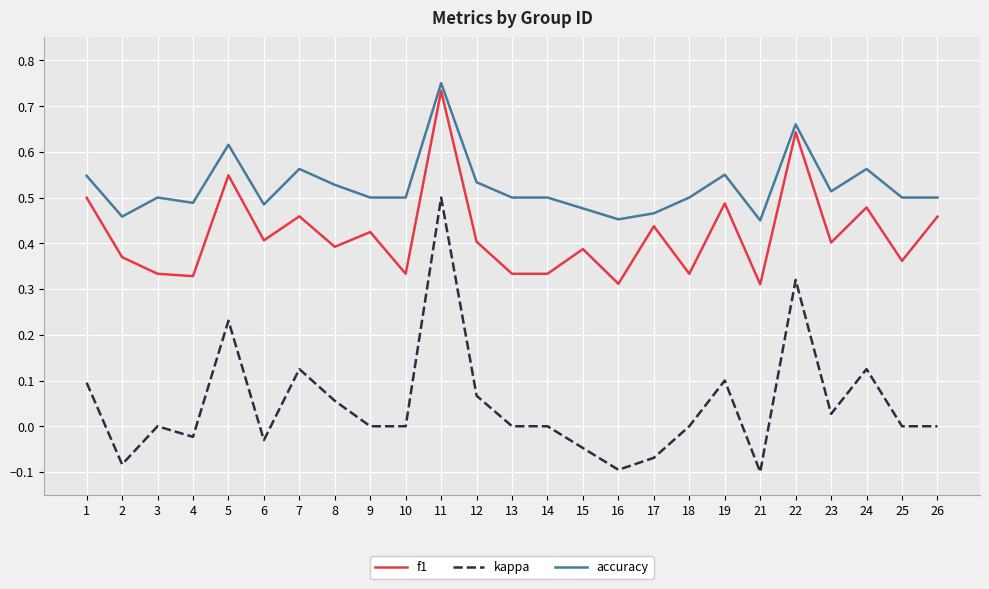

Is this an area chart (filled region under the line)?

No